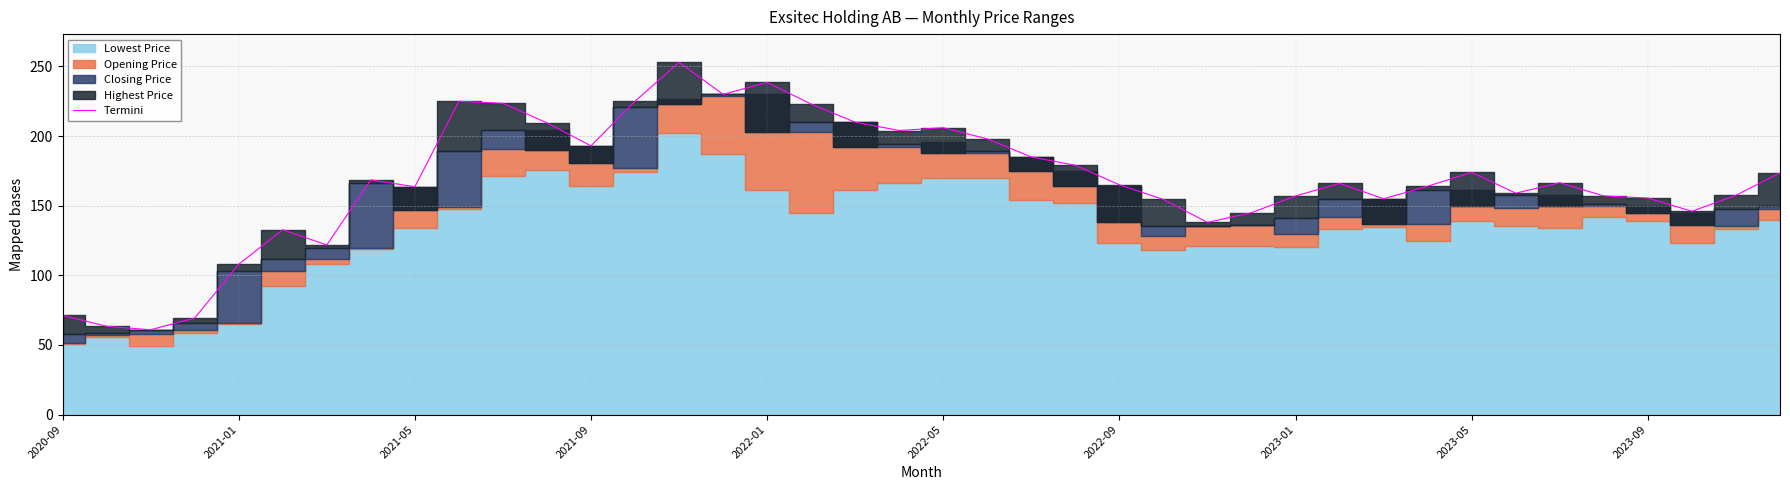

Where is the data nearest to the value 156?

2023-09